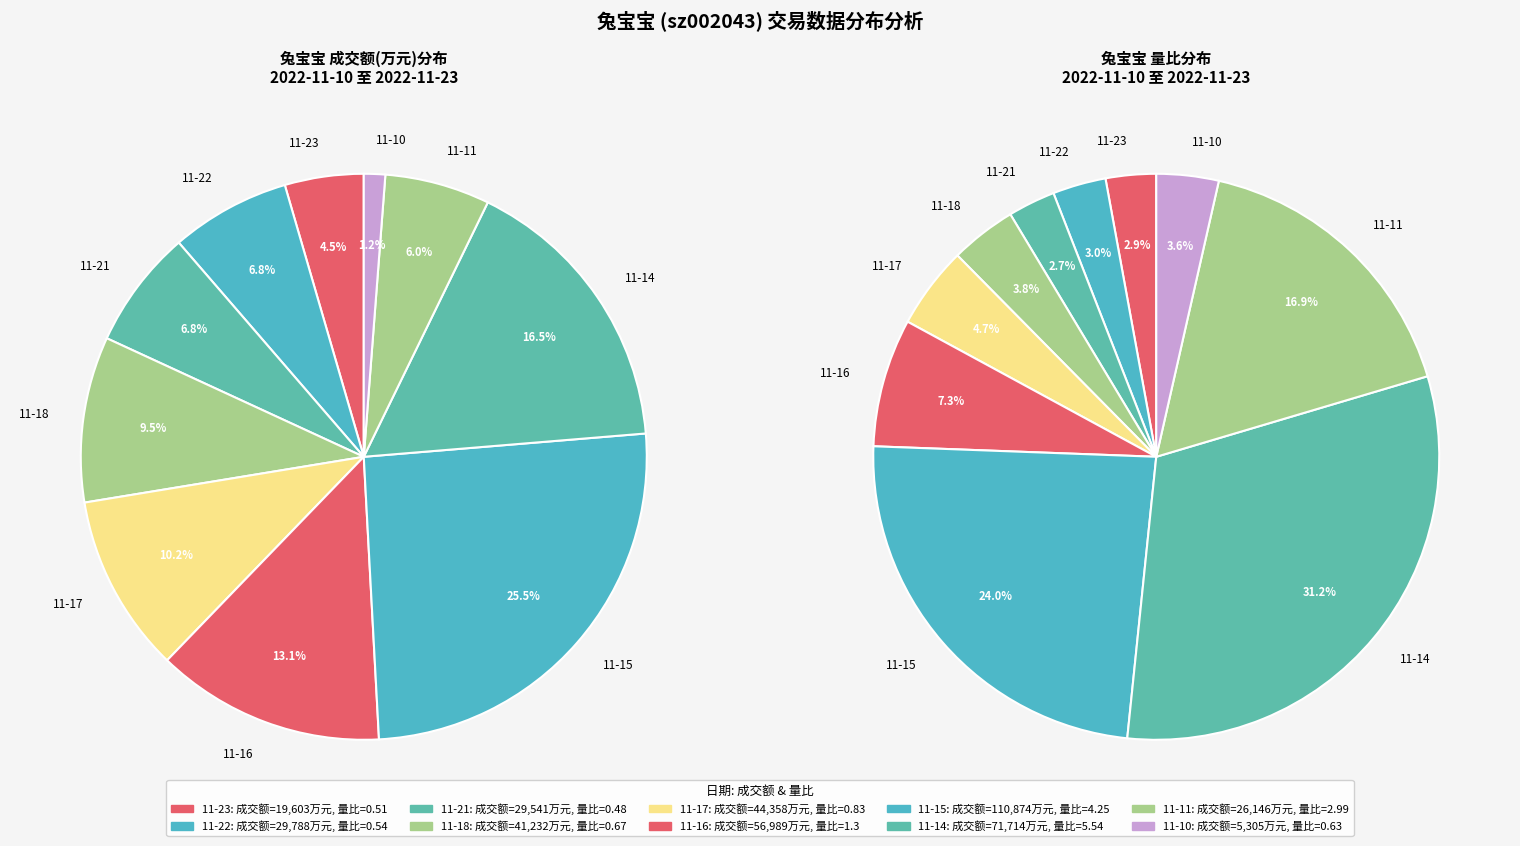

How much of the chart is everything except 2022-11-14?

83.5%